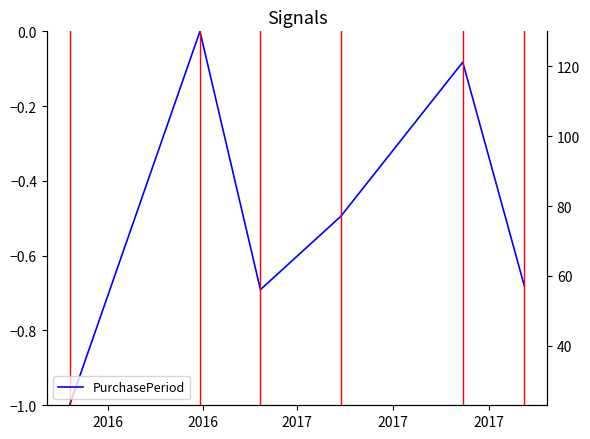

How many lines are shown in the chart?

1